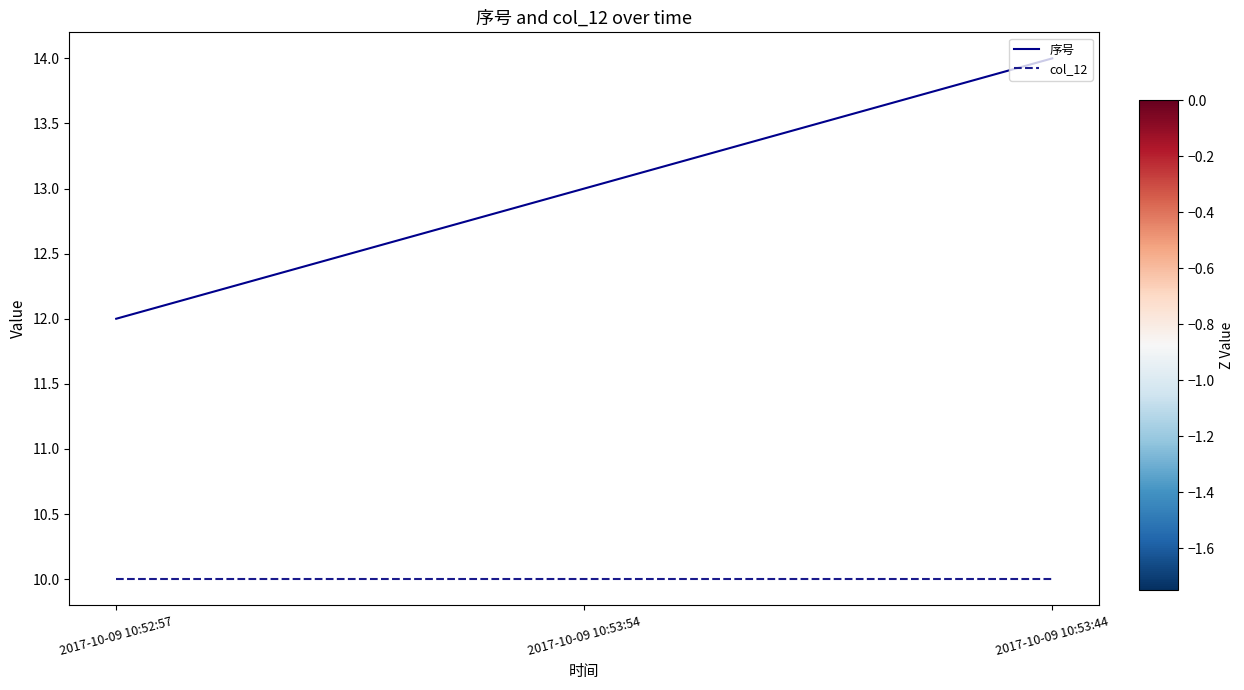

Is the value of col_12 at 2017-10-09 10:53:44 greater than the value of 序号 at 2017-10-09 10:53:44?

No